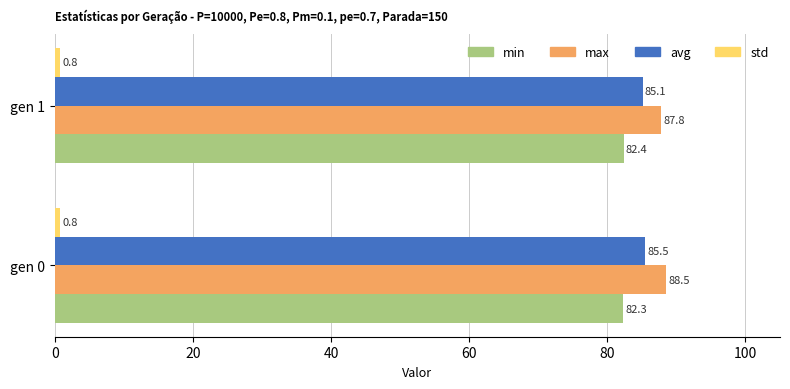

What is the sum of the min values at gen 1 and gen 0?

164.7